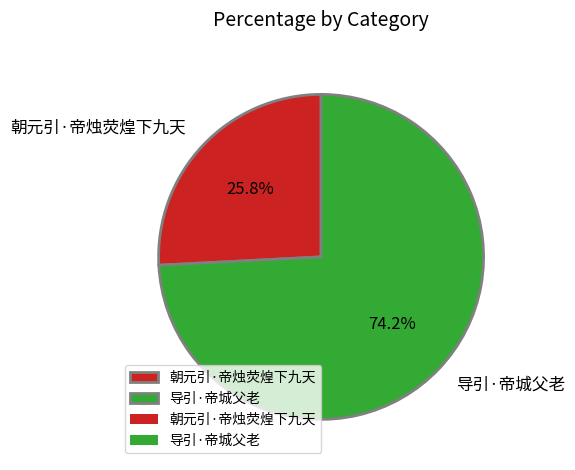

Count the number of slices in the pie.

2